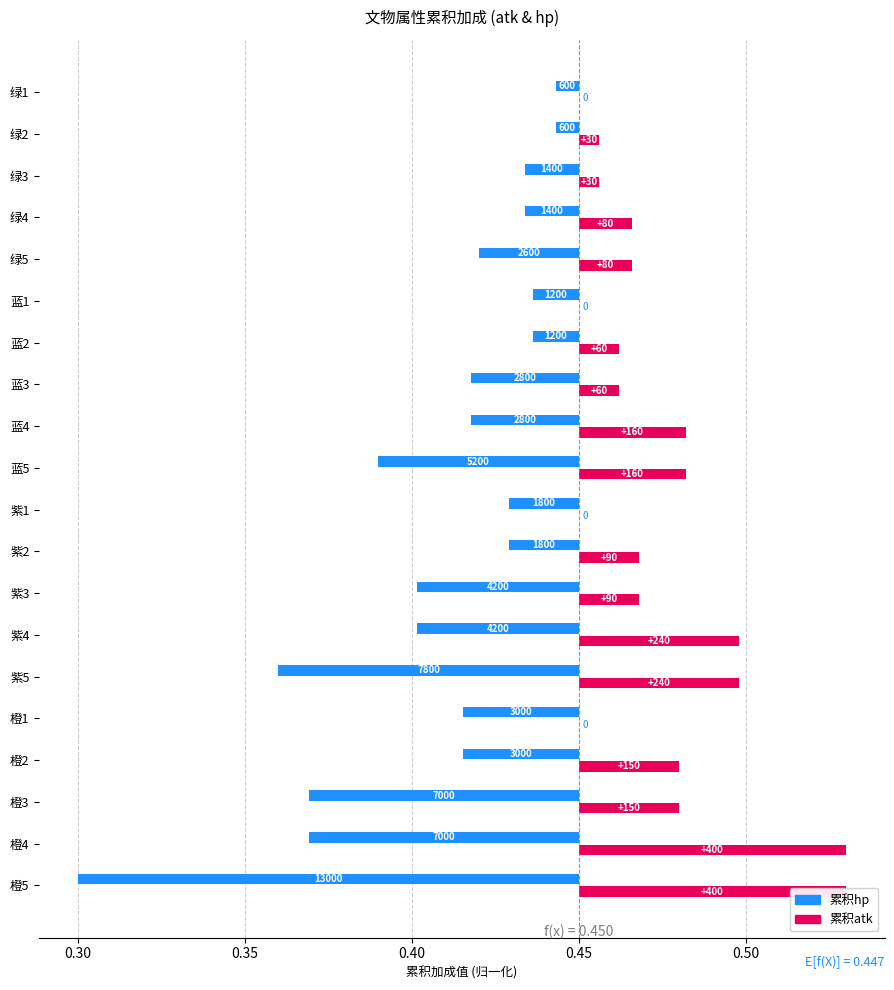

How many bars are there in total?

40